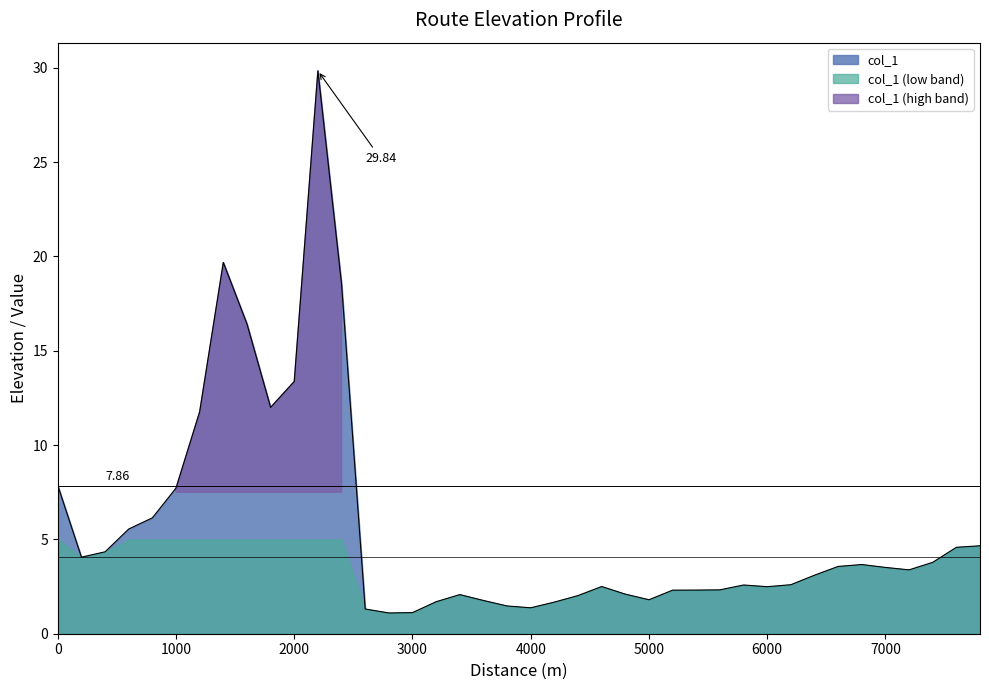

Reading right to left, list all the values displayed in this chart.

4.7	4.6	3.8	3.4	3.5	3.7	3.6	3.1	2.6	2.5	2.6	2.3	2.3	2.3	1.8	2.1	2.5	2.0	1.7	1.4	1.5	1.8	2.1	1.7	1.1	1.1	1.3	18.5	29.8	13.4	12.0	16.4	19.7	11.8	7.7	6.1	5.6	4.3	4.1	7.9